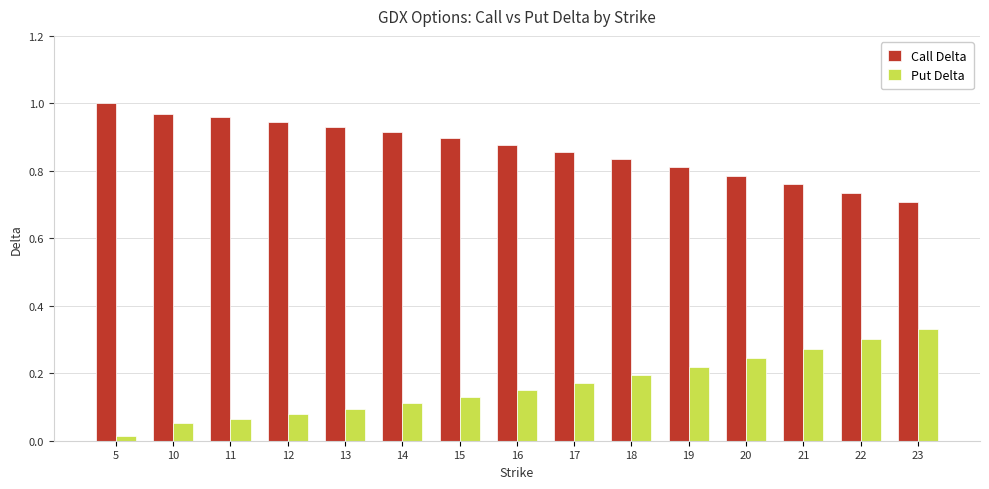

Are the bars horizontal?

No